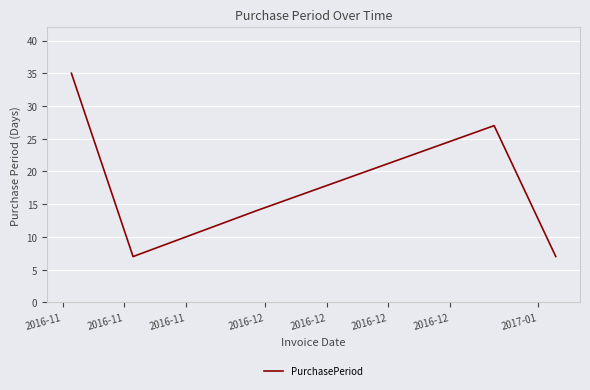

What is the average value?

18